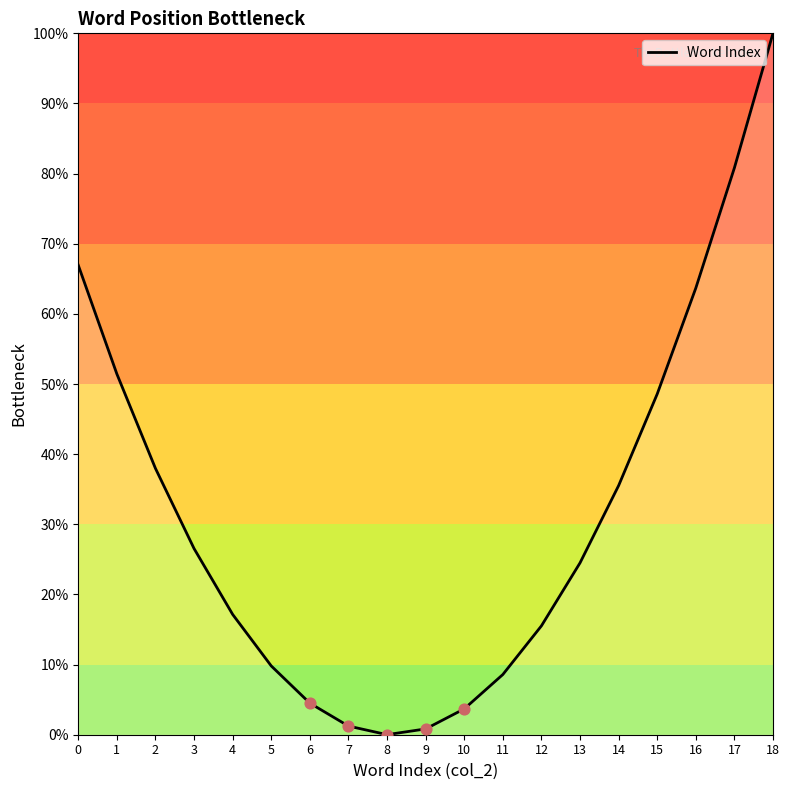

Between 18 and 0, which is larger?

18